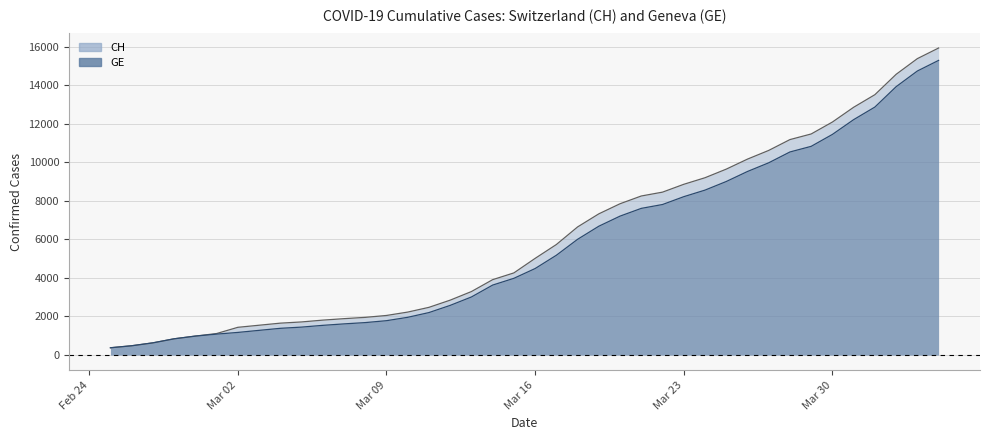

Read the GE value at 2020-03-27.

9971